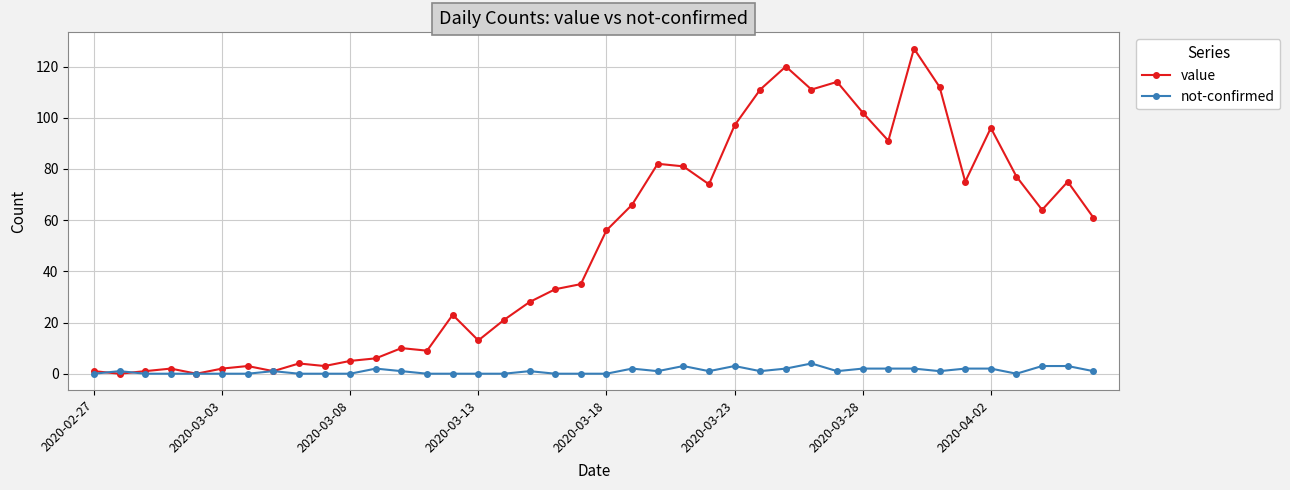

Which series has the largest range (max minus min)?

value